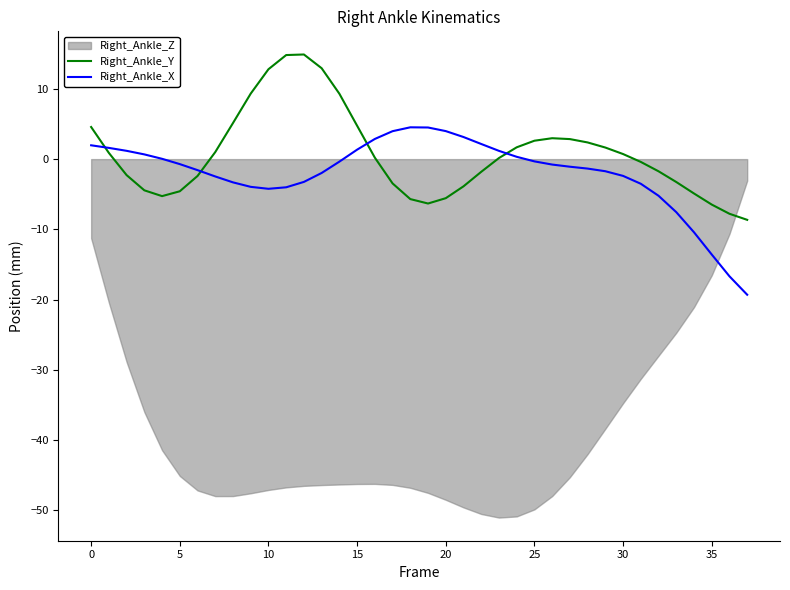

What is the average value of the Right_Ankle_X series?

-2.0